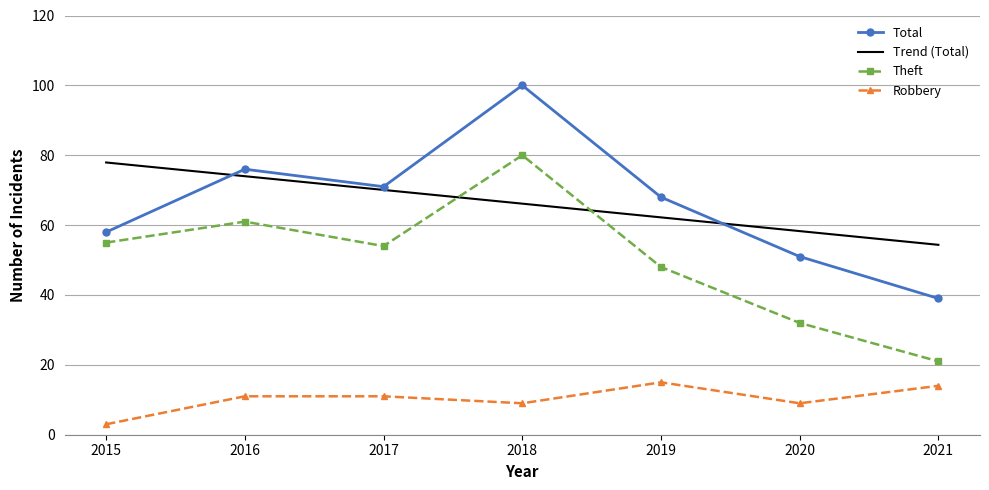

Where is the first local minimum for Total?

2017